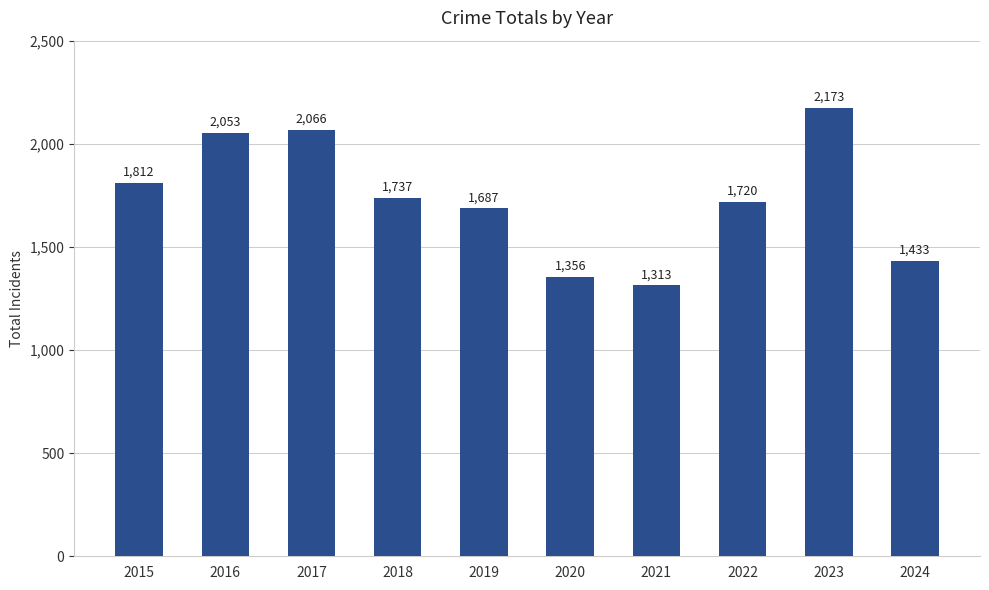

What is the difference between the maximum and second lowest values?

817